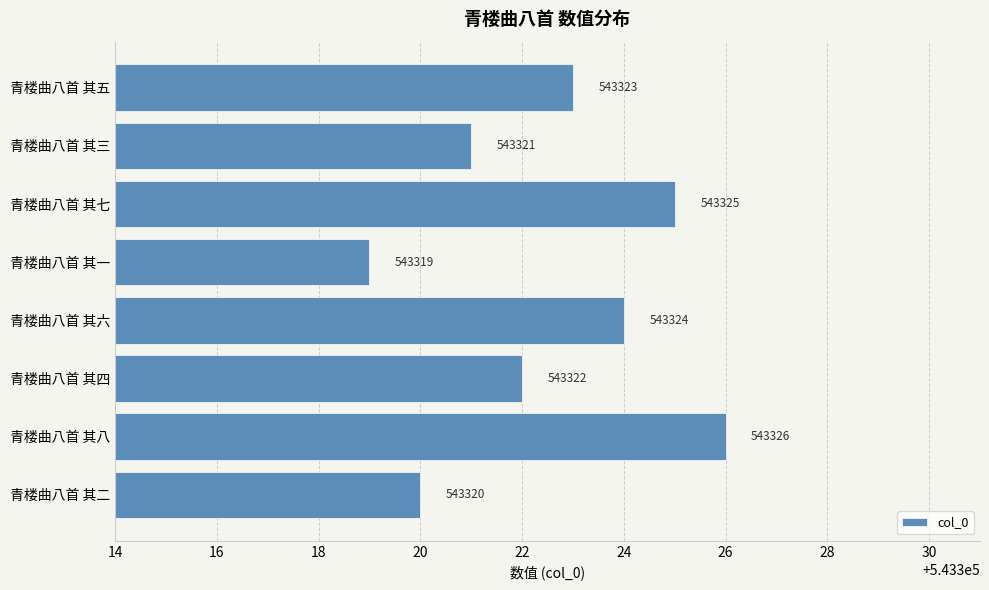

List the labels in order of value, largest first.

青楼曲八首 其八, 青楼曲八首 其七, 青楼曲八首 其六, 青楼曲八首 其五, 青楼曲八首 其四, 青楼曲八首 其三, 青楼曲八首 其二, 青楼曲八首 其一